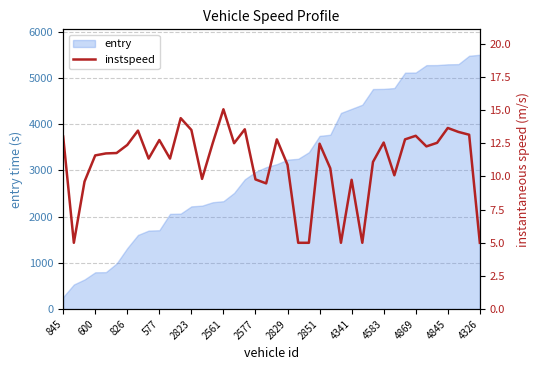

What is the difference between the second highest and minimum values?

9.4